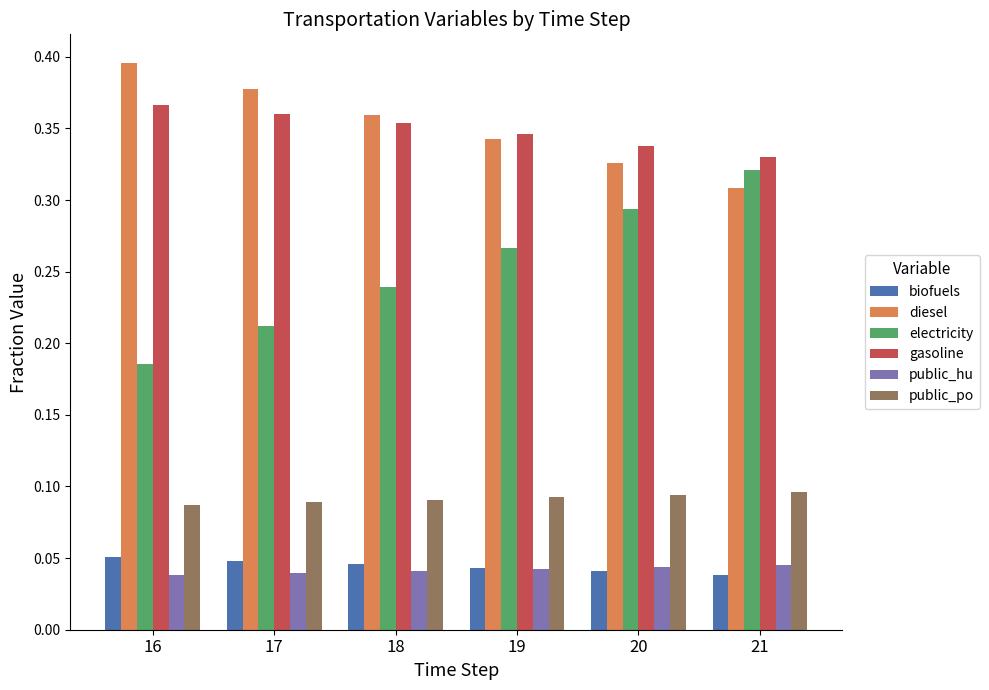

At which label does electricity reach its minimum?

16